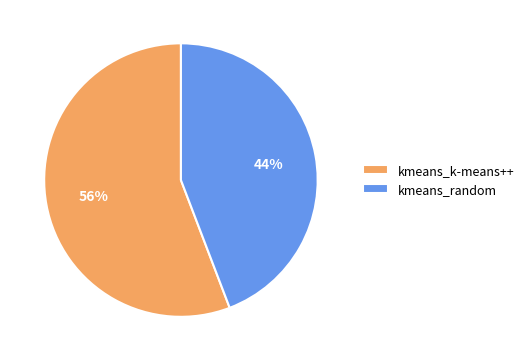

Combined, do kmeans_random and kmeans_k-means++ account for over 50%?

Yes